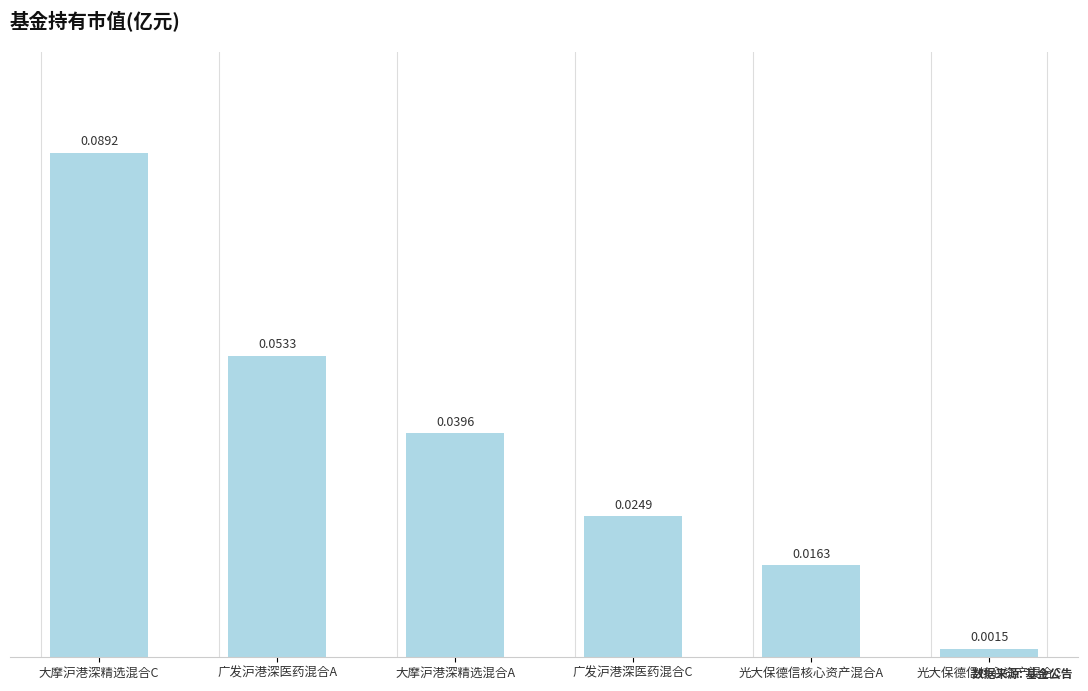

What position from the left is 大摩沪港深精选混合C?

1